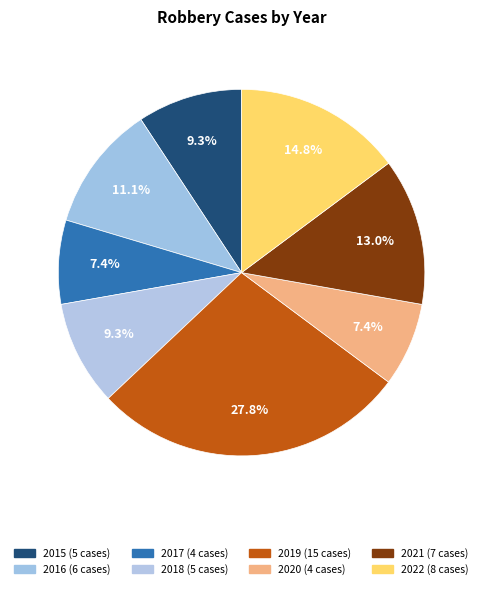

Is it true that 2021 is 25% of the pie?

False